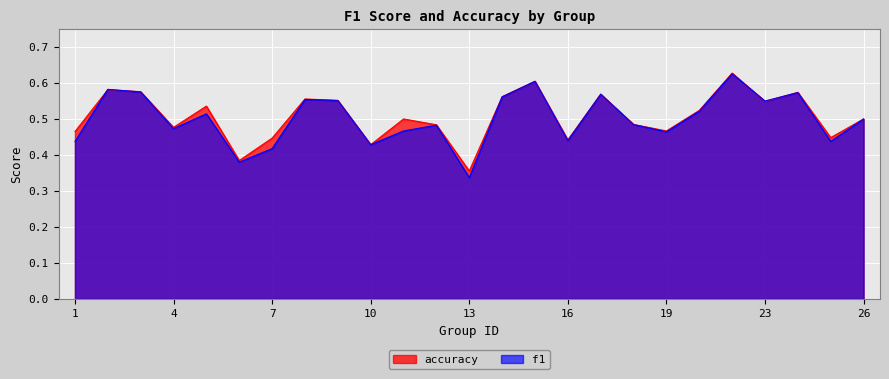

Rank the series at 3 from highest to lowest value.

accuracy, f1